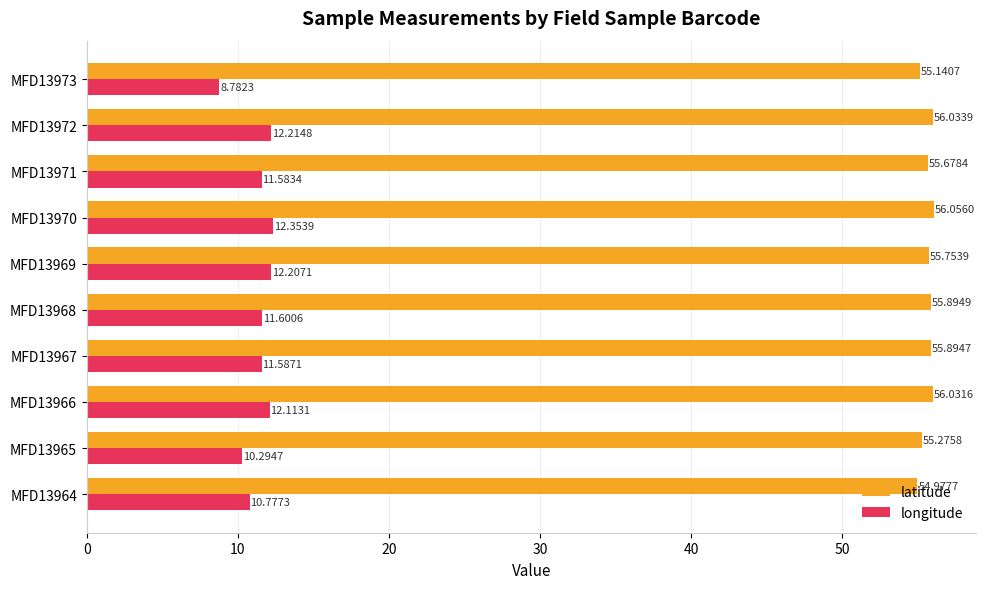

What are all the series names shown in the legend?

latitude, longitude